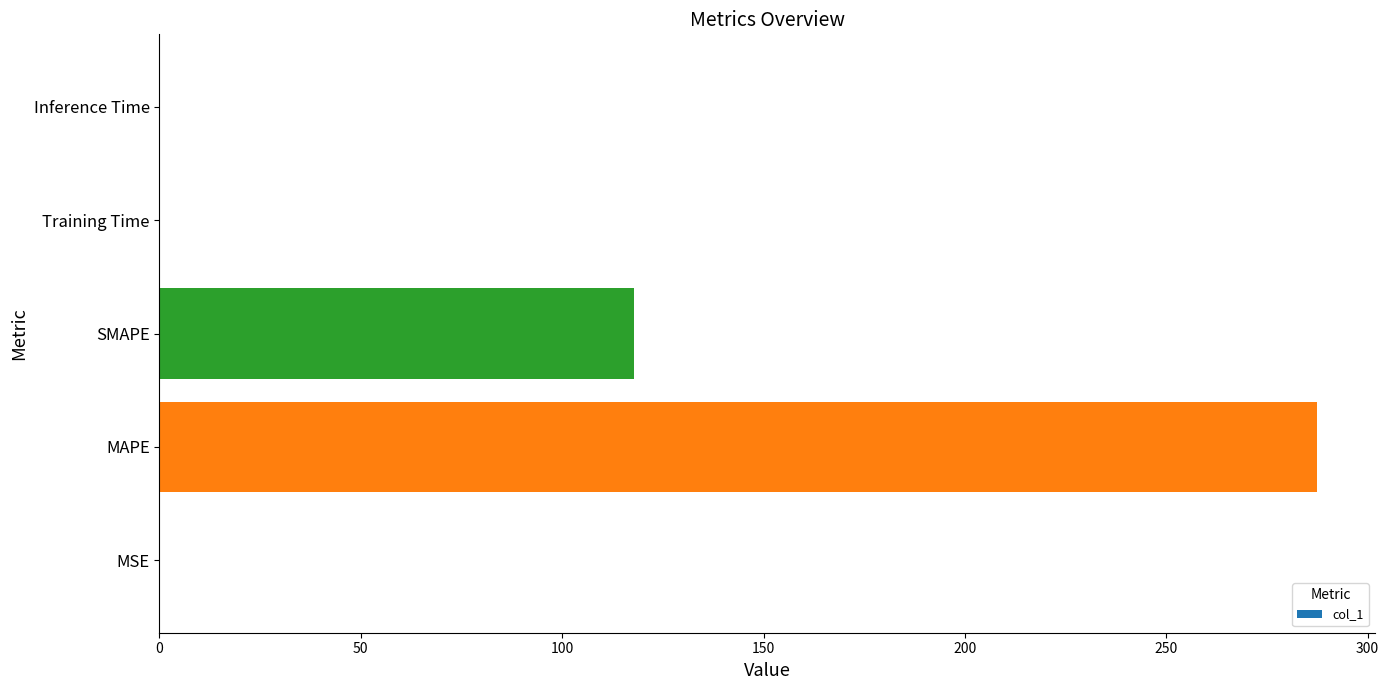

Between MSE and MAPE, which is larger?

MAPE